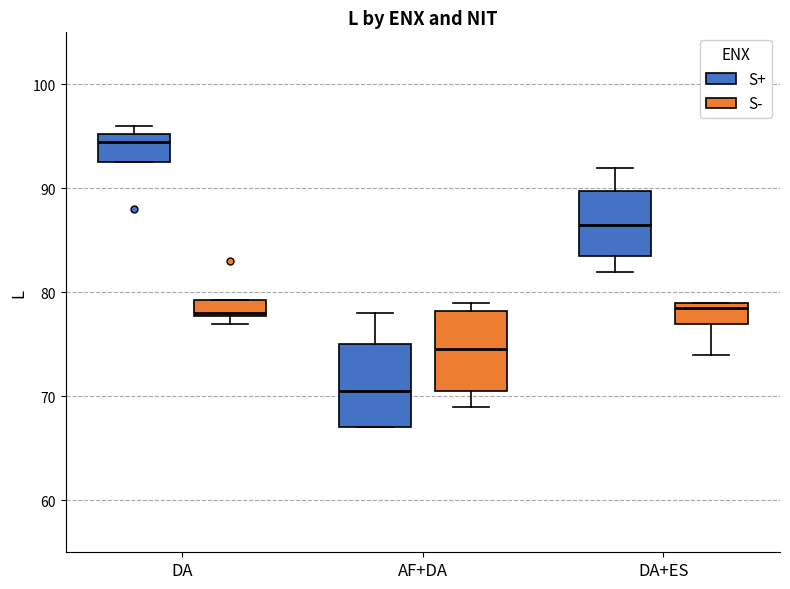

Reading left to right, transcribe this box plot: for each box, give where its median line is, the range the box spans, and where its two whiskers end, as read against the y-axis. The values are not printed on the chart, so give them approximately, as read against the axis.

DA (S+): median 95 (just below the box's upper edge), box 93 to 95, whiskers 93 to 96
DA (S-): median 78, box 78 to 79, whiskers 77 to 79
AF+DA (S+): median 71, box 67 to 75, whiskers 67 to 78
AF+DA (S-): median 75, box 71 to 78, whiskers 69 to 79
DA+ES (S+): median 87, box 84 to 90, whiskers 82 to 92
DA+ES (S-): median 79 (just below the box's upper edge), box 77 to 79, whiskers 74 to 79